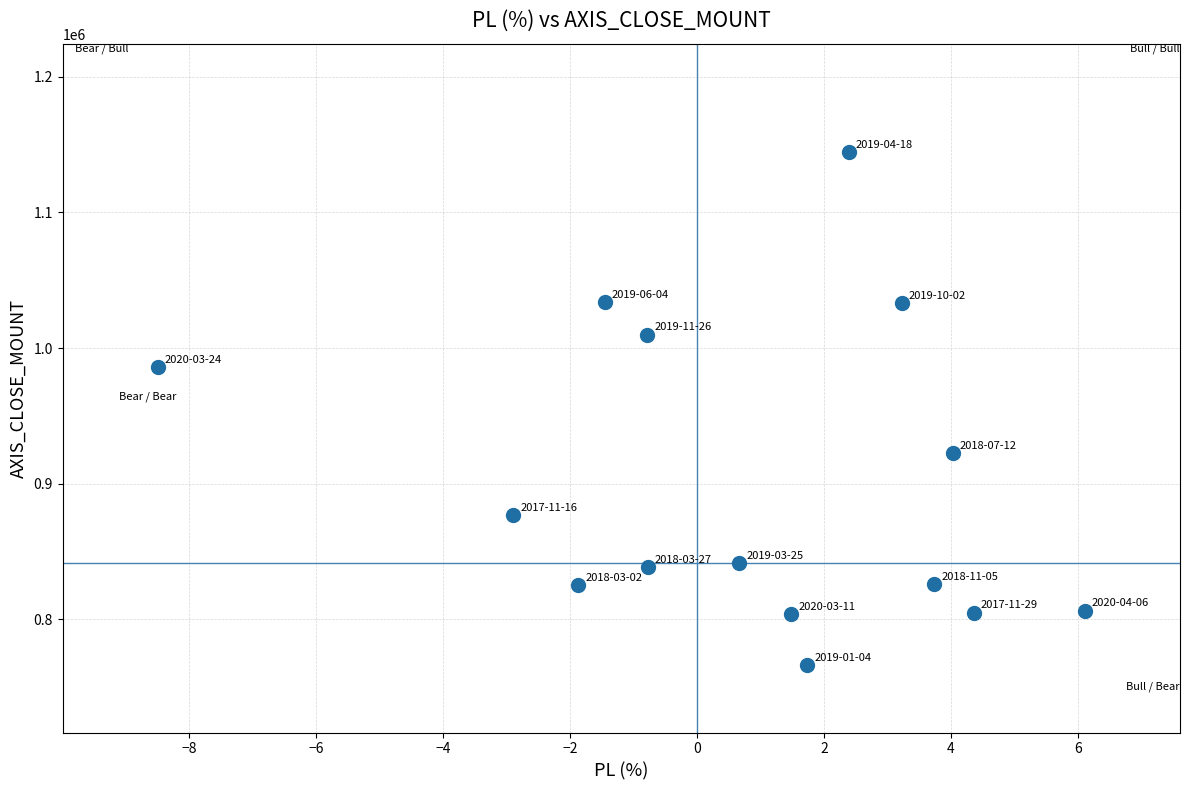

What is the range of Y values (max minus min)?

378000